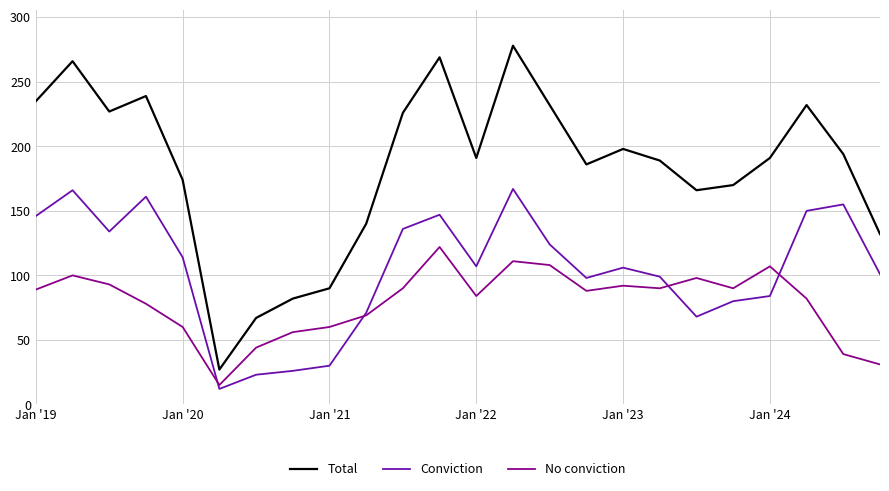

Which series has the largest range (max minus min)?

Total